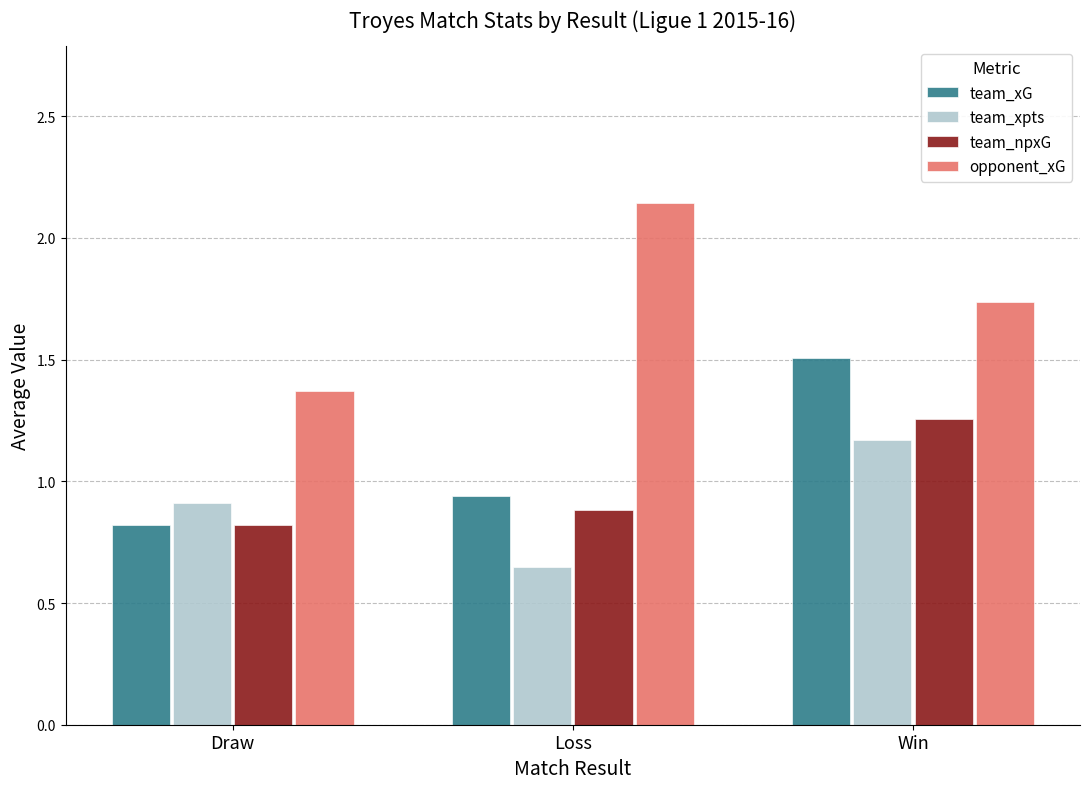

What is the difference between the maximum and second lowest values in the team_xpts series?

0.3